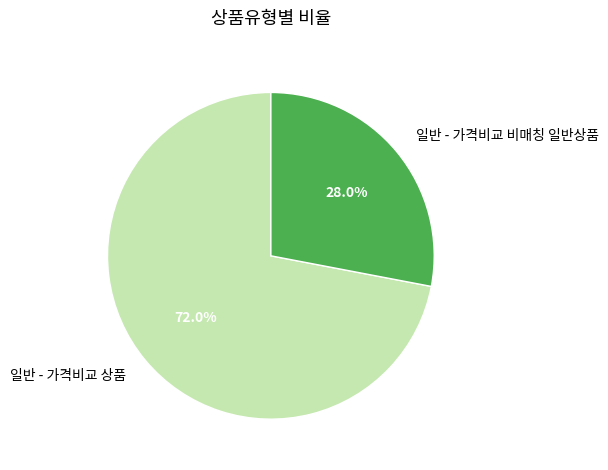

Which has a higher value, 일반 - 가격비교 비매칭 일반상품 or 일반 - 가격비교 상품?

일반 - 가격비교 상품